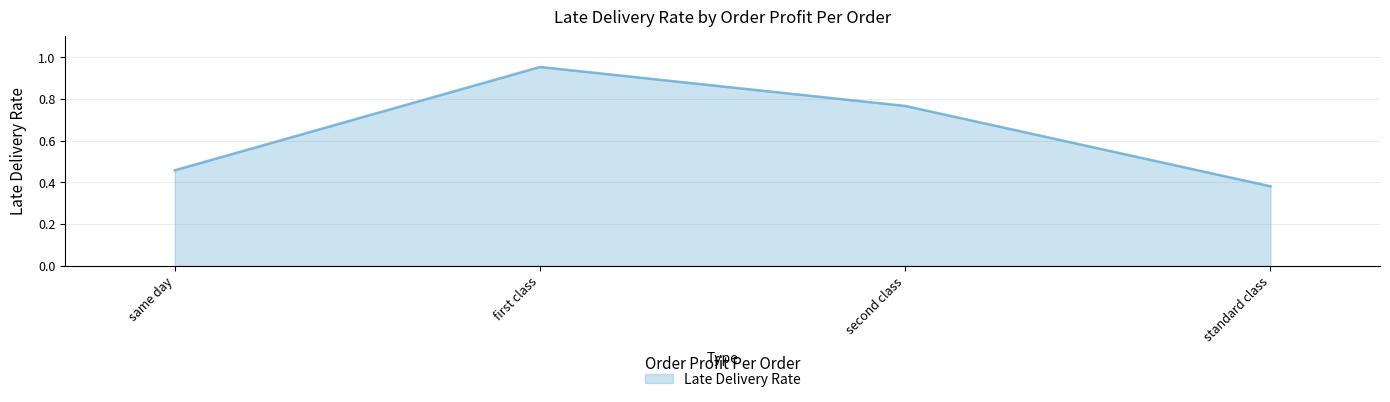

How many categories are shown in the chart?

4